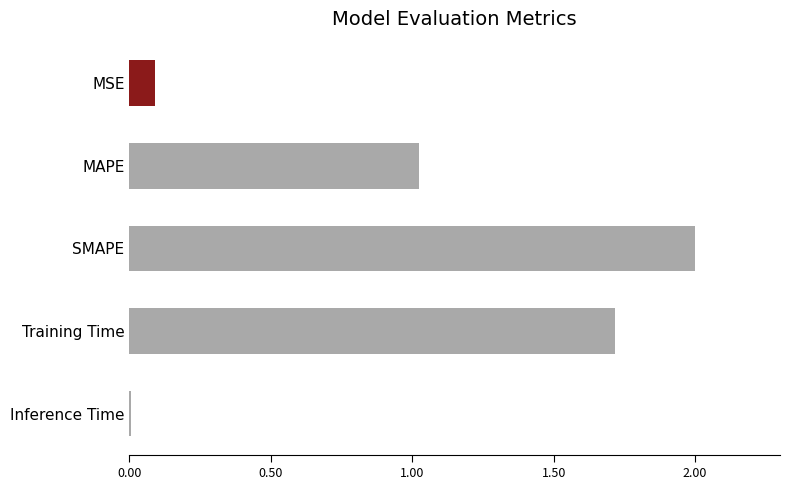

What is the greatest value displayed?

2.0